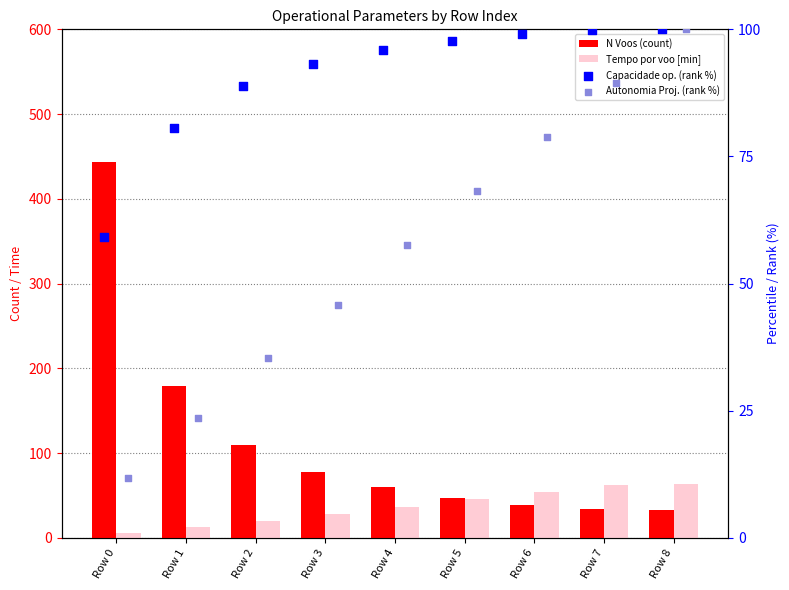

Is the value of Tempo por voo [min] at Row 8 greater than the value of N Voos (count) at Row 0?

No